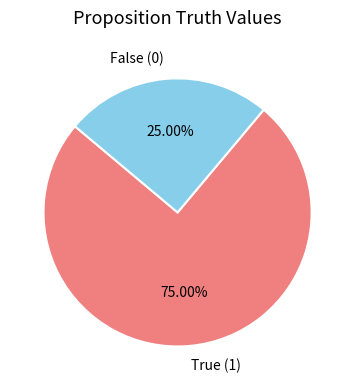

Which category accounts for the majority?

True (1)